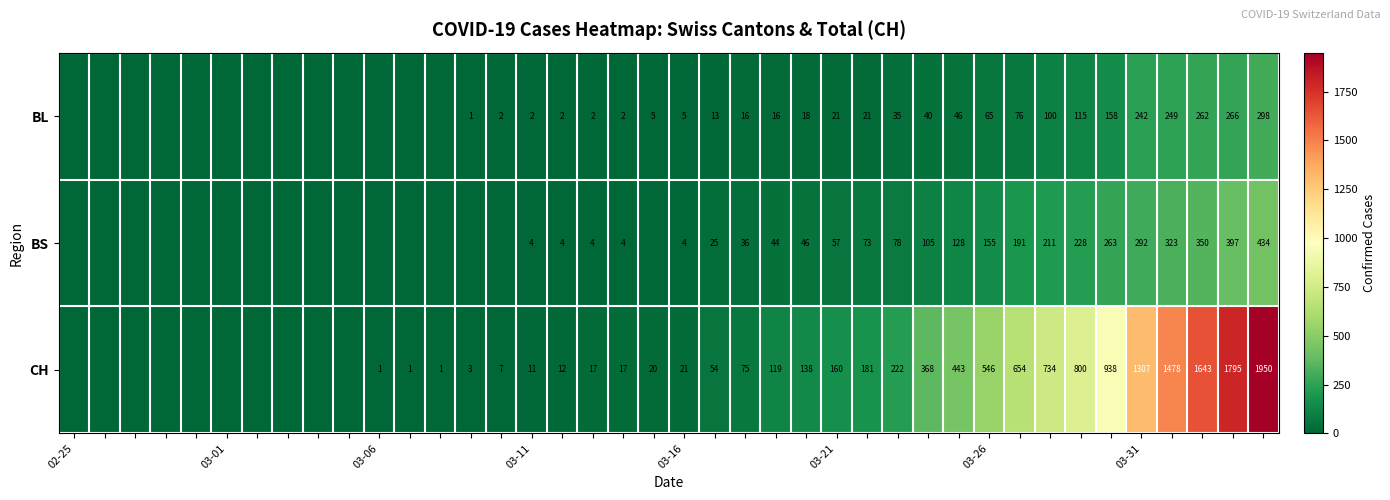

How many distinct data groups are displayed?

3